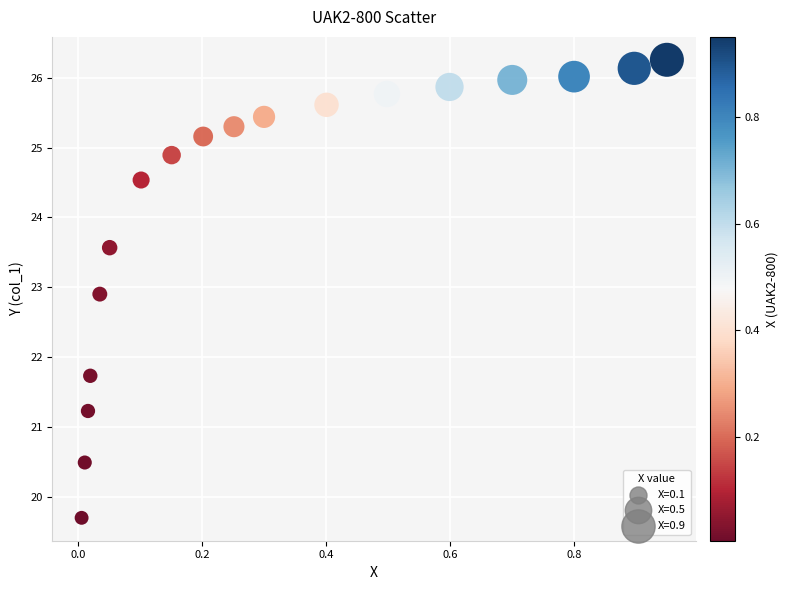

What is the range of Y values (max minus min)?

6.6